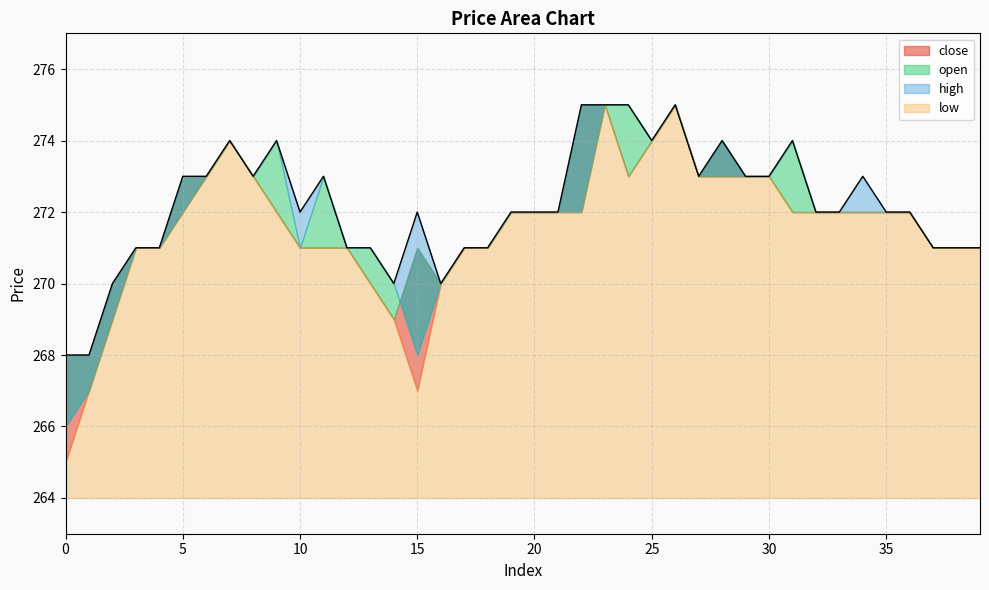

What is the difference between the close values at 35 and 14?

3